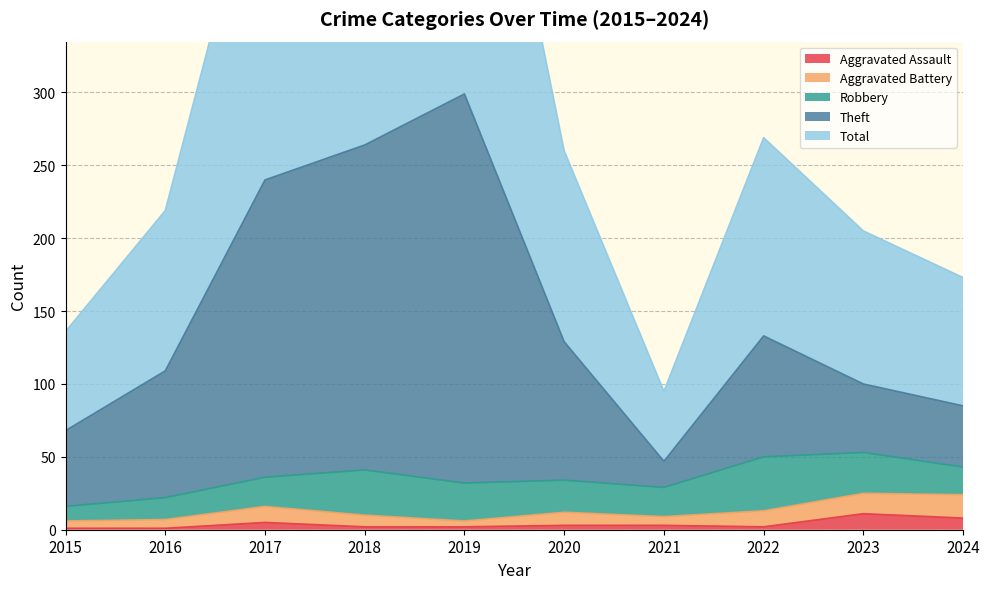

The Aggravated Assault series shows 5 at 2017. True or false?

True